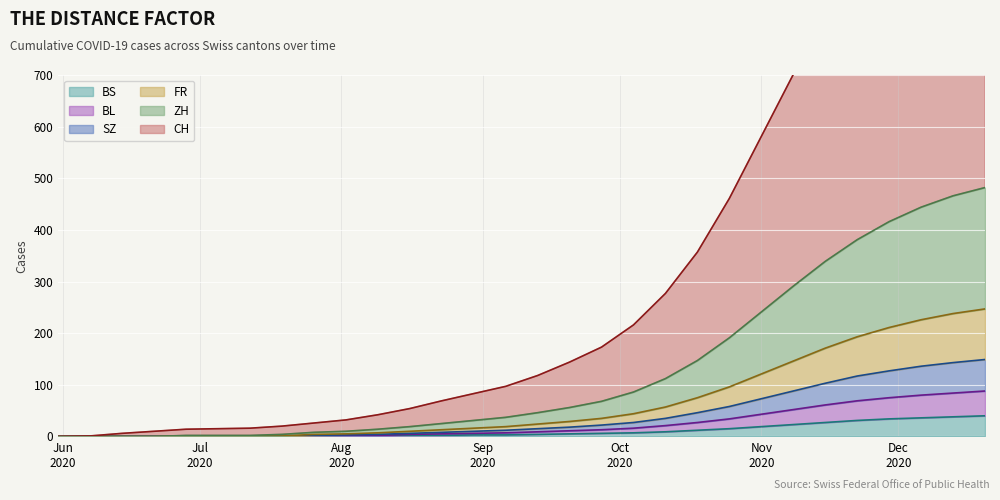

True or false: BS has a value of 0 at 2020-06-07.

True